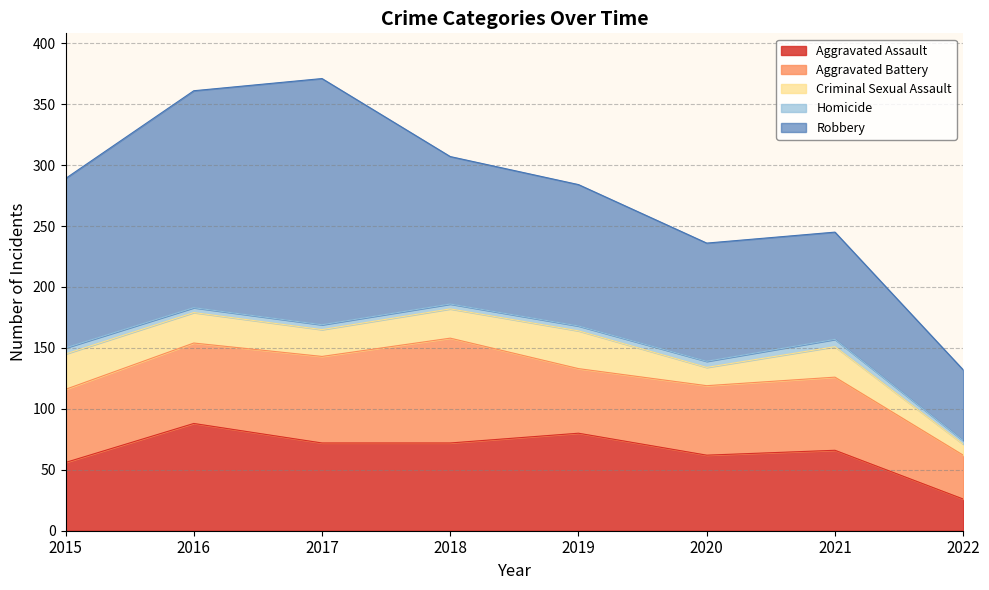

Reading right to left, list all the values displayed in this chart.

Aggravated Assault: 2022=26	2021=66	2020=62	2019=80	2018=72	2017=72	2016=88	2015=56
Aggravated Battery: 2022=36	2021=60	2020=57	2019=53	2018=86	2017=71	2016=66	2015=60
Criminal Sexual Assault: 2022=9	2021=25	2020=15	2019=31	2018=24	2017=22	2016=25	2015=29
Homicide: 2022=3	2021=6	2020=5	2019=4	2018=4	2017=4	2016=4	2015=5
Robbery: 2022=58	2021=88	2020=97	2019=116	2018=121	2017=202	2016=178	2015=139